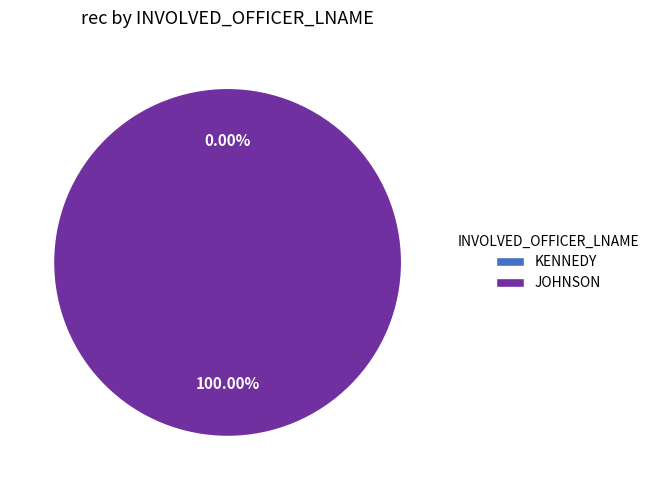

To the nearest percent, what is the difference between the largest and smallest slice percentages?

100%